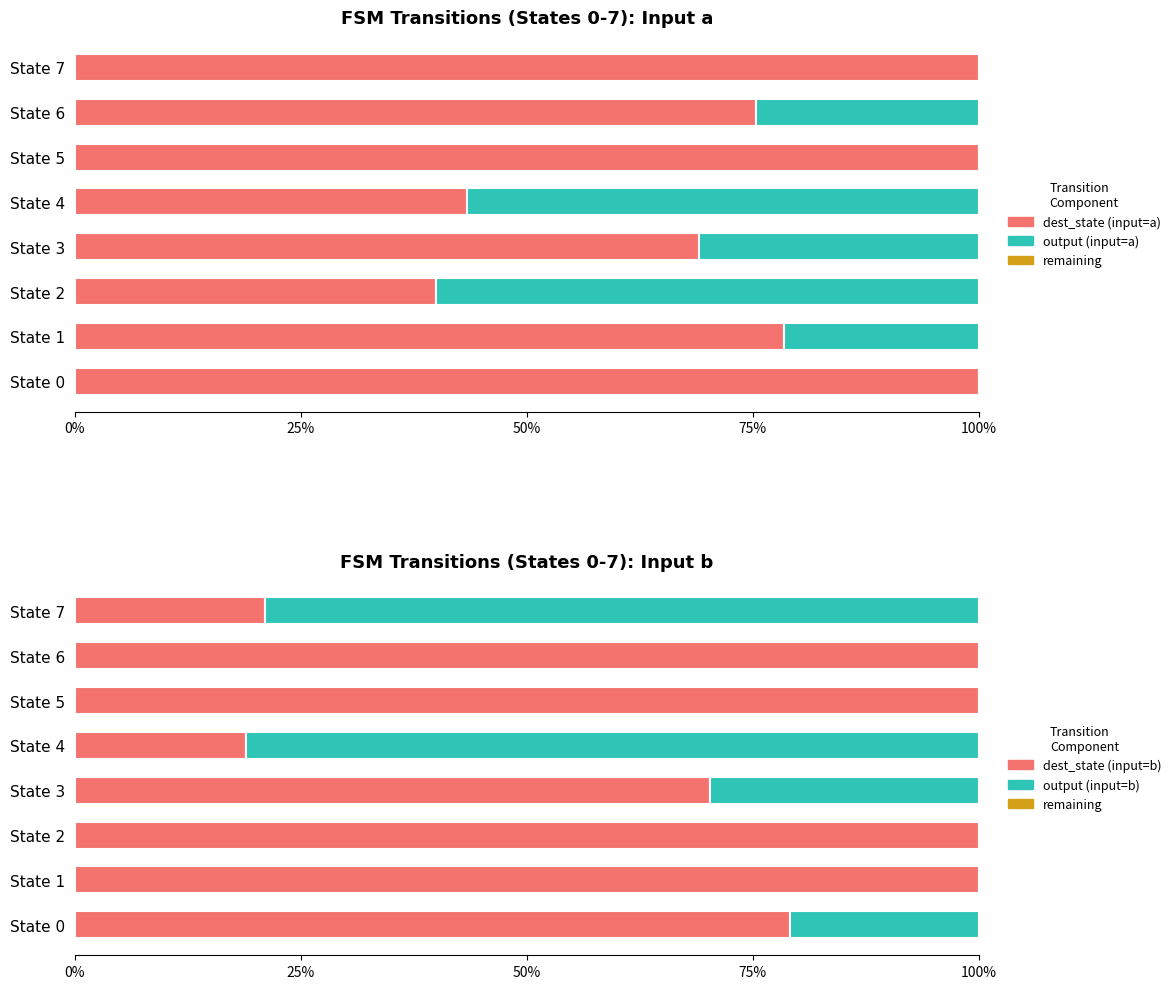

True or false: remaining has a value of 0.6 at 75%.

True